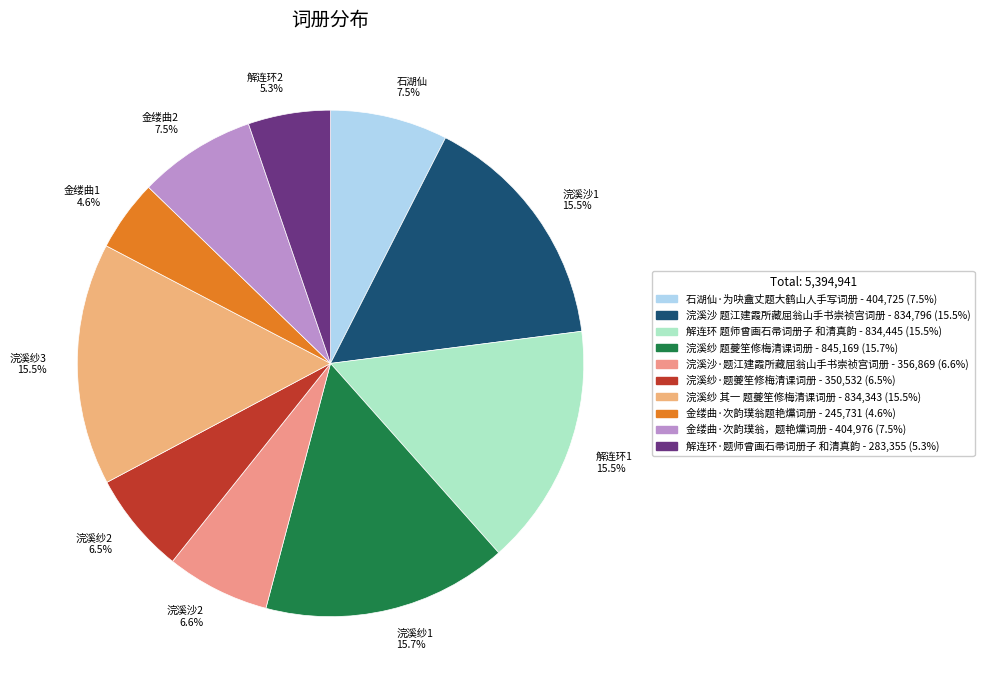

Does any single category account for the majority?

No